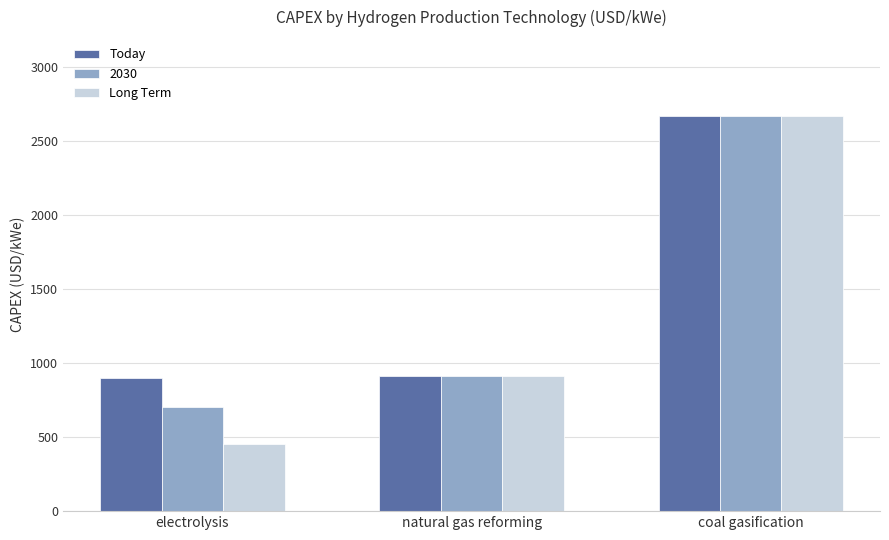

Where is Long Term nearest to the value 1560?

natural gas reforming